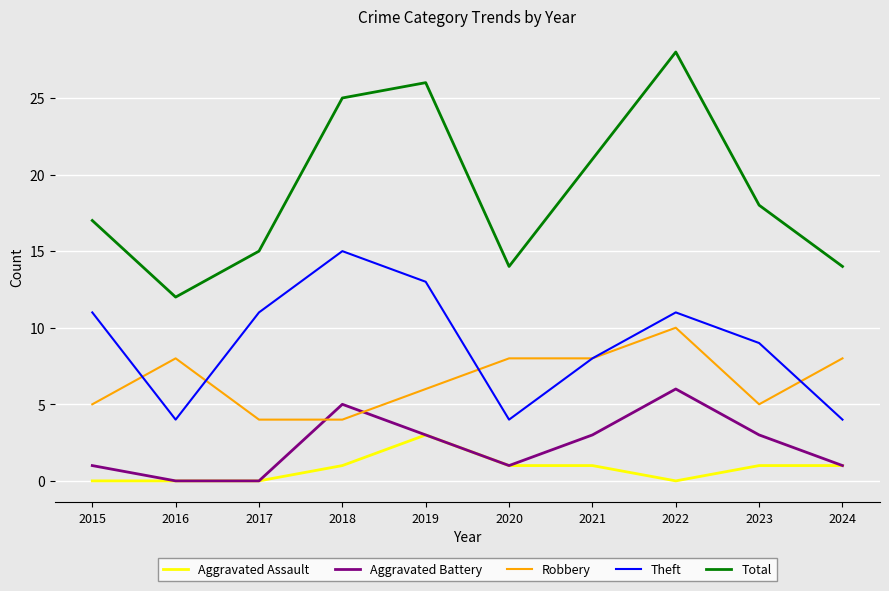

Which series has the largest range (max minus min)?

Total